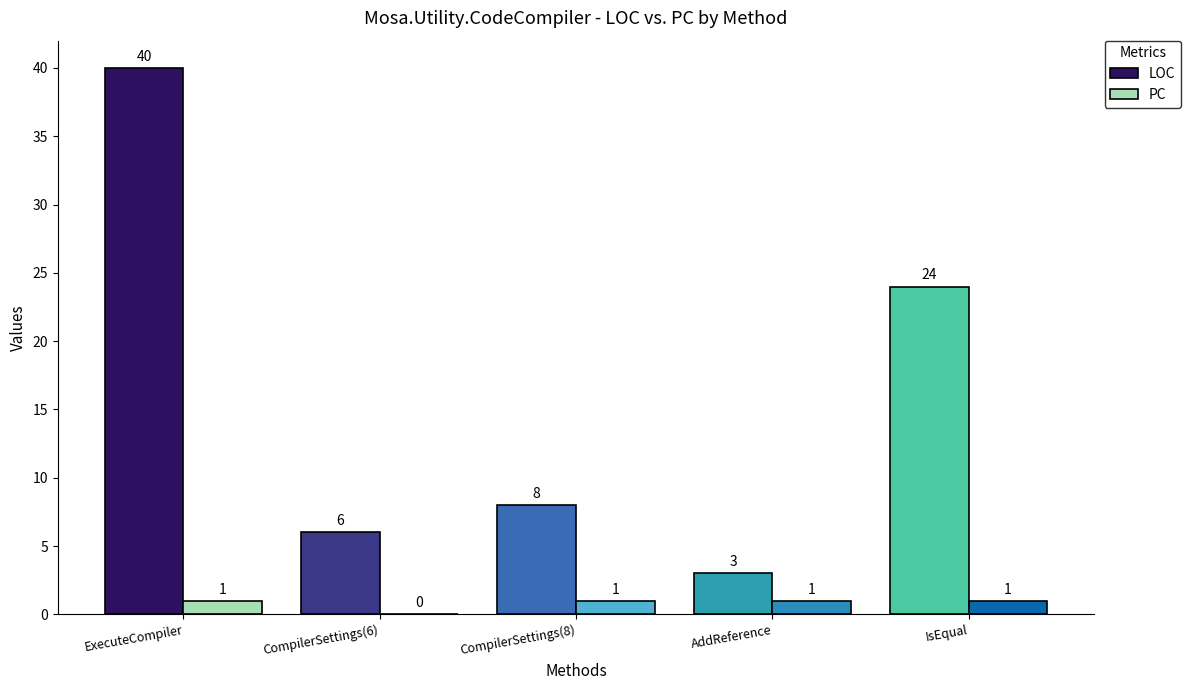

What is the approximate value of LOC at AddReference, to the nearest 5?

5